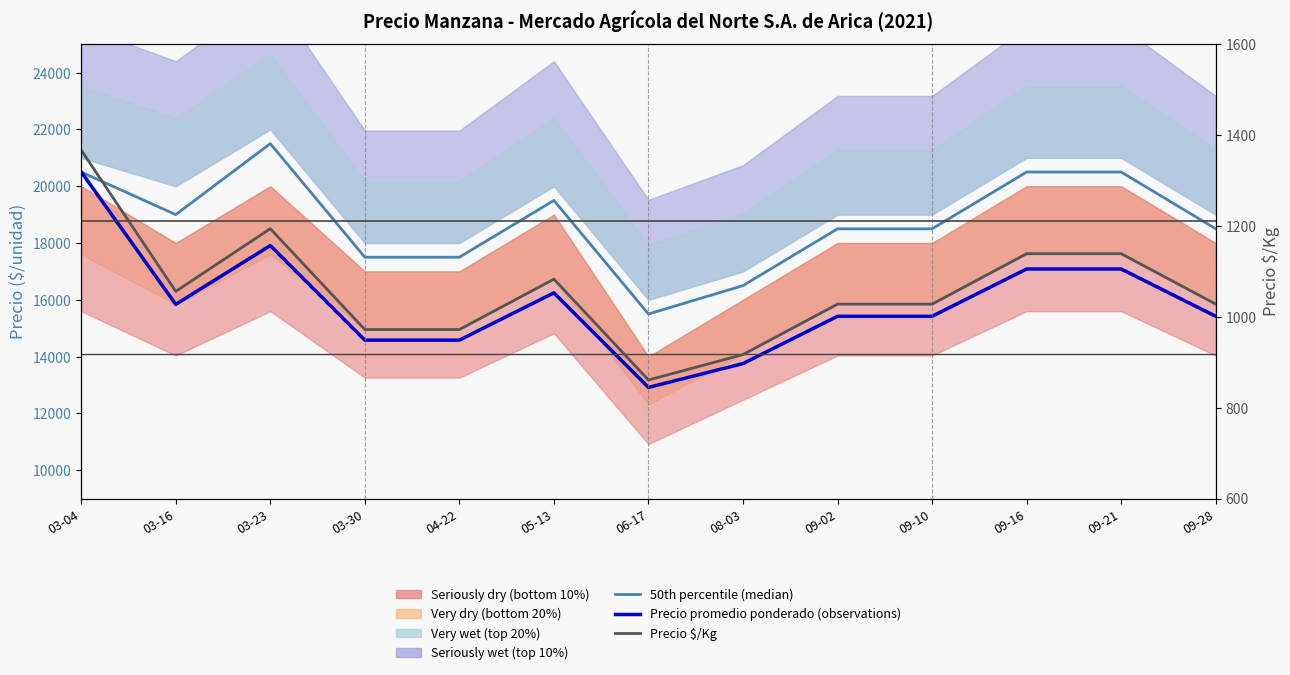

In Precio $/Kg, how many points are lower than both neighbors (excluding endpoints)?

2